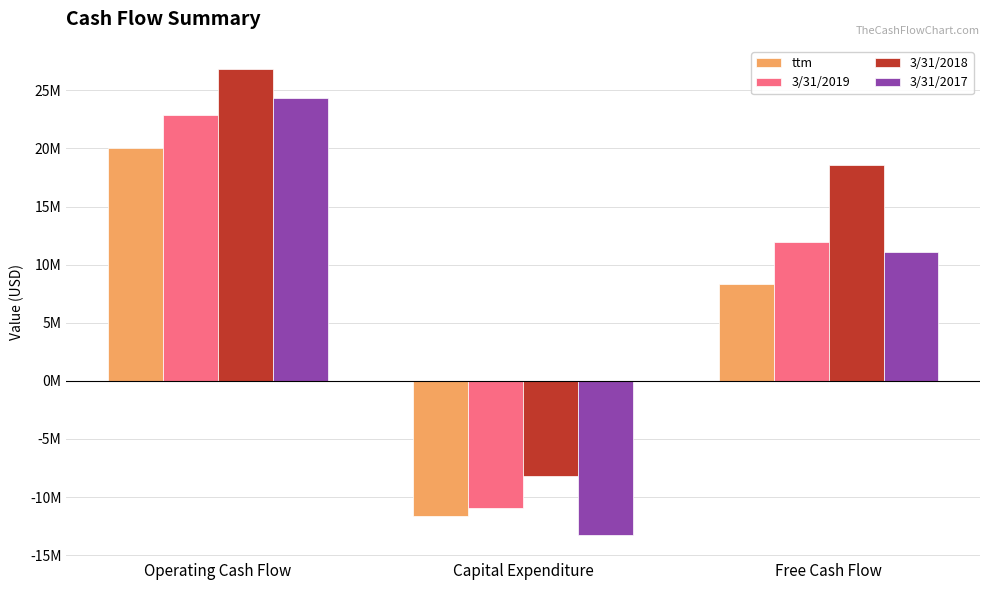

At which label does ttm reach its peak?

Operating Cash Flow